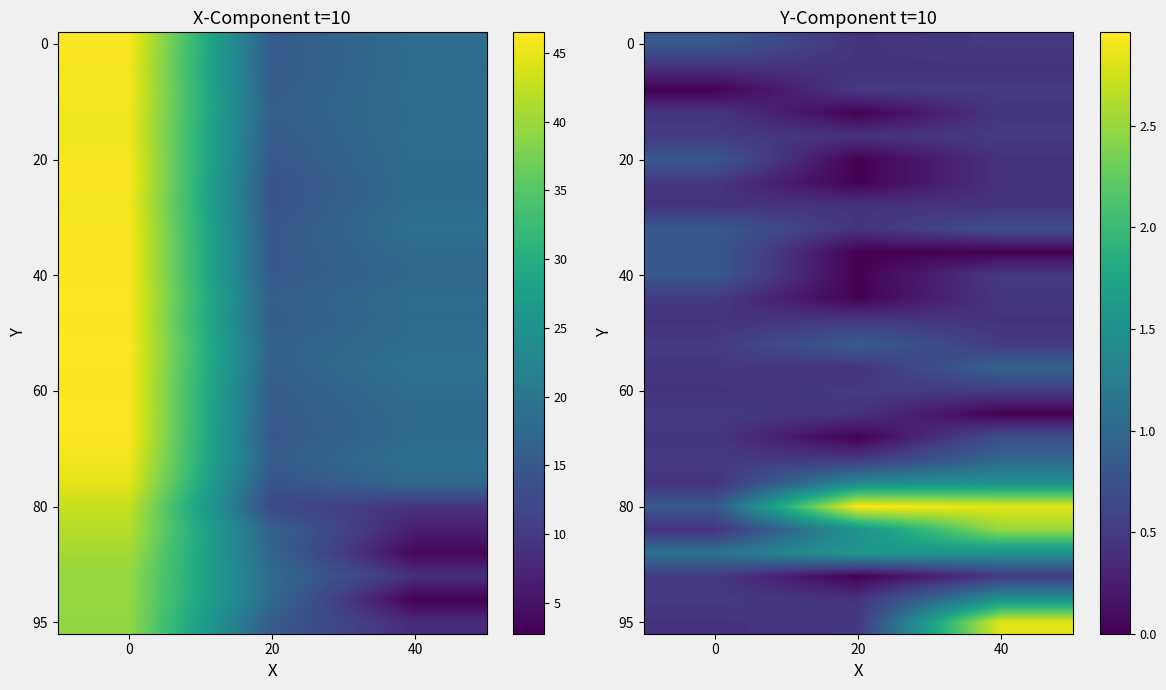

What is the total value across all series at 40?

22.6